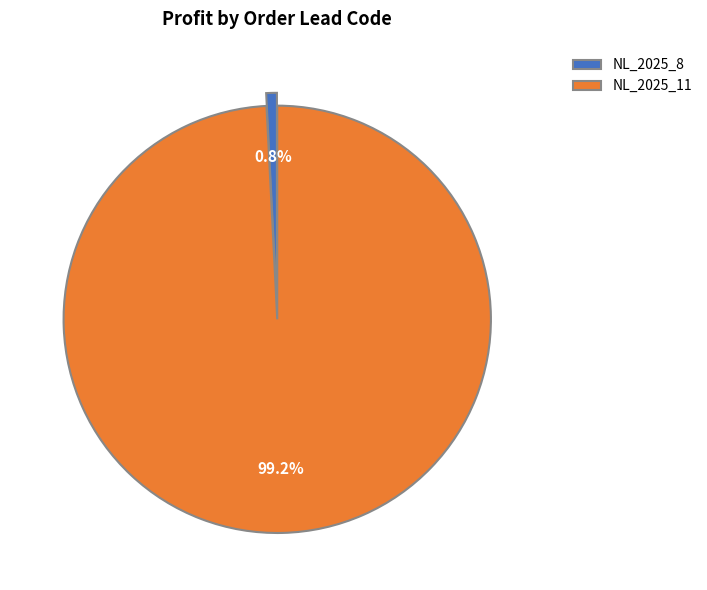

To the nearest percent, what is the average slice percentage?

50%